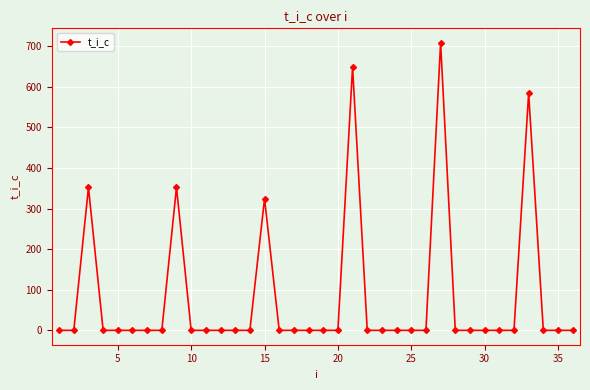

True or false: the data has more than 2 interior local peaks.

True